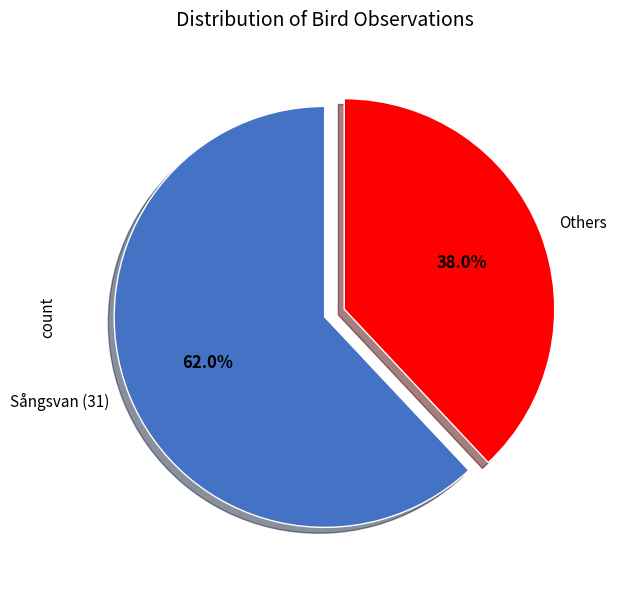

What is the smallest slice in the pie chart?

Others